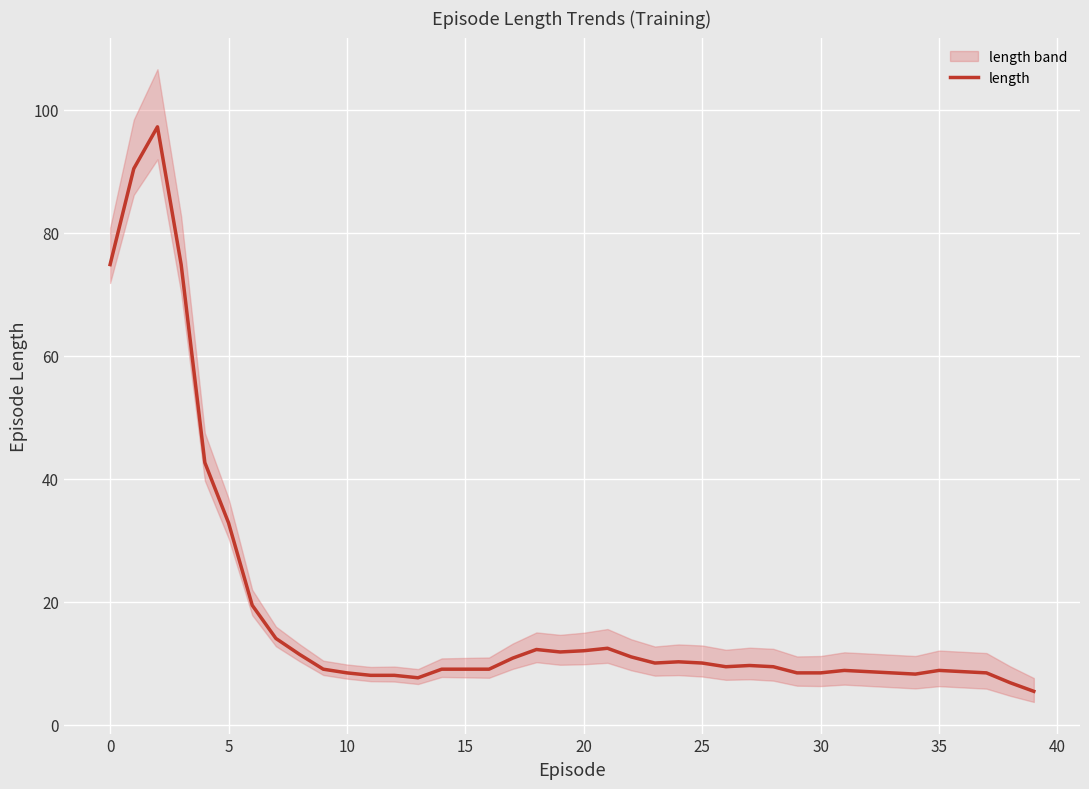

What is the minimum value for length?

5.4